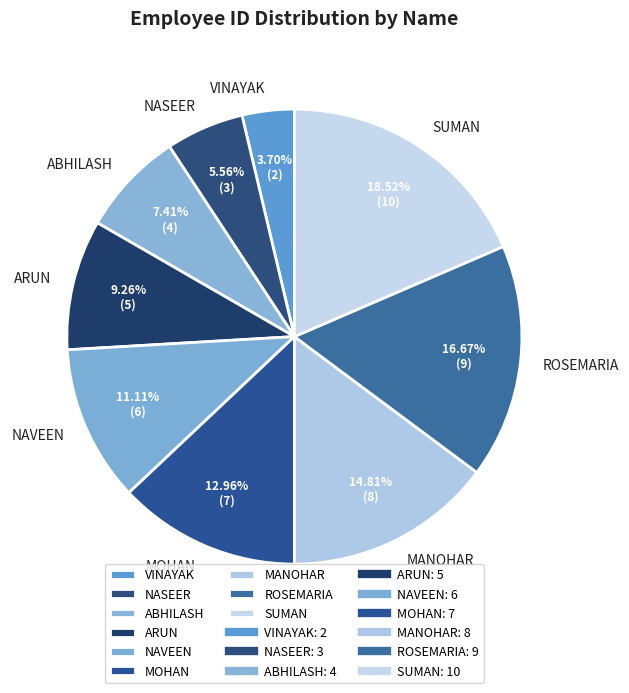

Does any single category account for the majority?

No